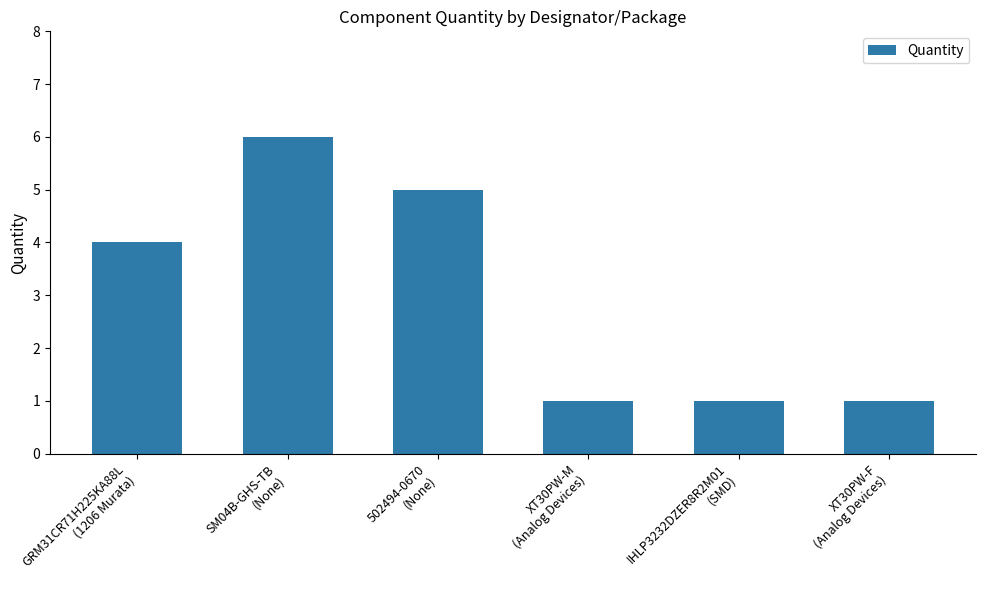

What is the change in value from SM04B-GHS-TB
(None) to IHLP3232DZER8R2M01
(SMD)?

-5